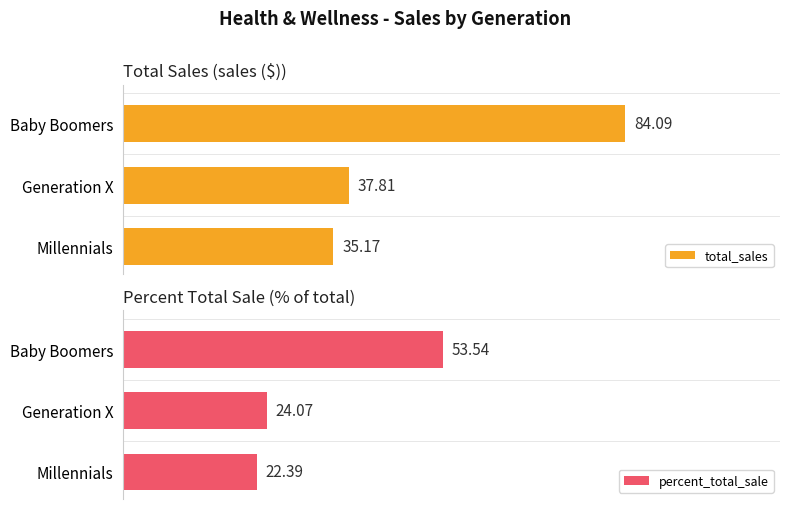

Which series has the largest total across all categories?

total_sales